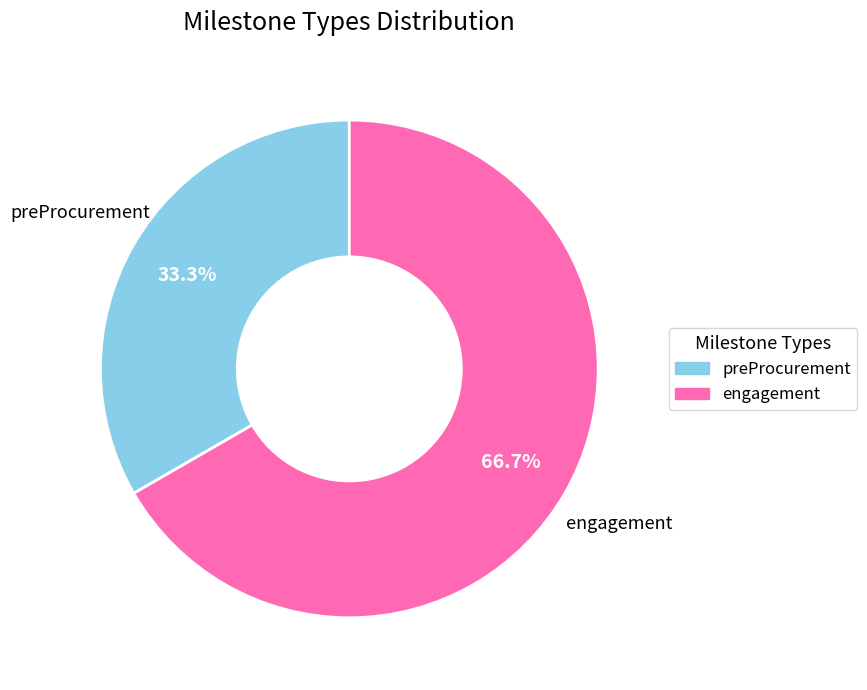

Count the number of slices in the pie.

2